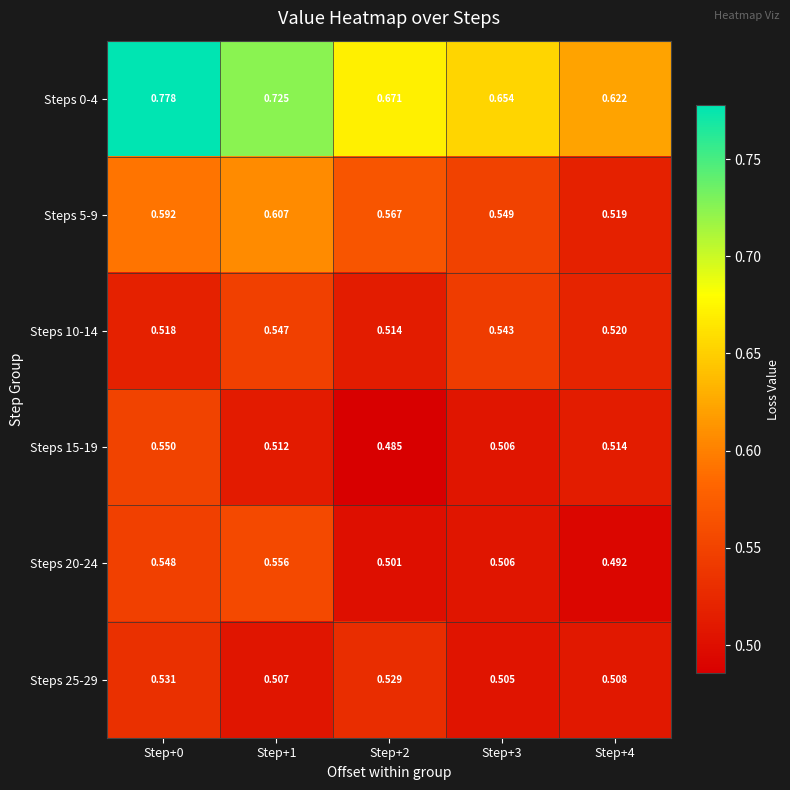

Is the value of Steps 25-29 at Step+3 greater than the value of Steps 15-19 at Step+0?

No